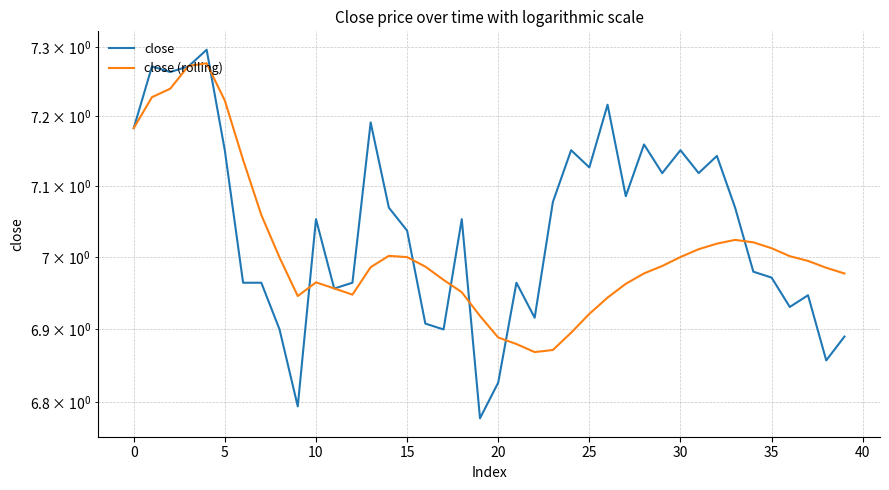

How many lines are shown in the chart?

2